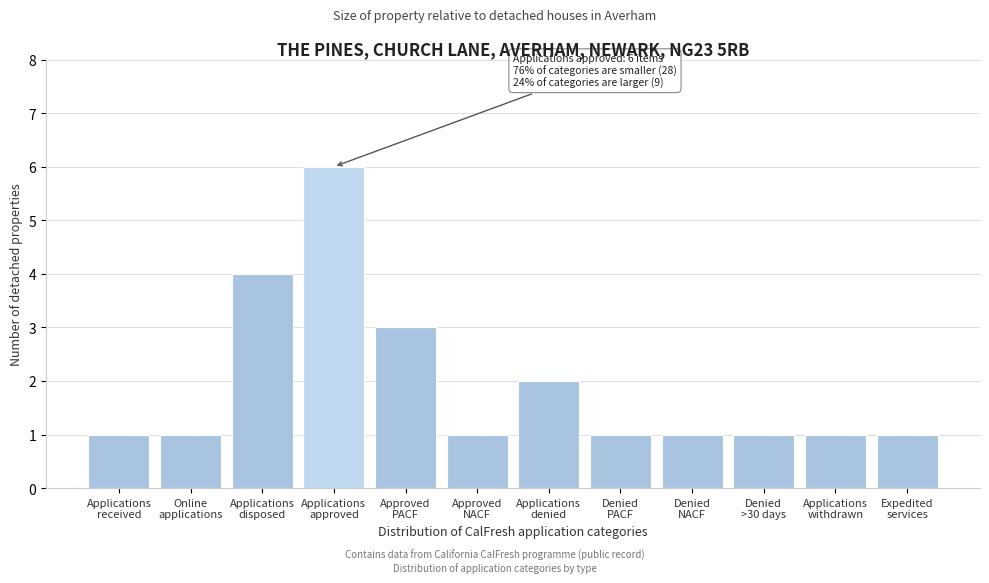

Reading left to right, transcribe all the data shown in this chart.

1	1	4	6	3	1	2	1	1	1	1	1